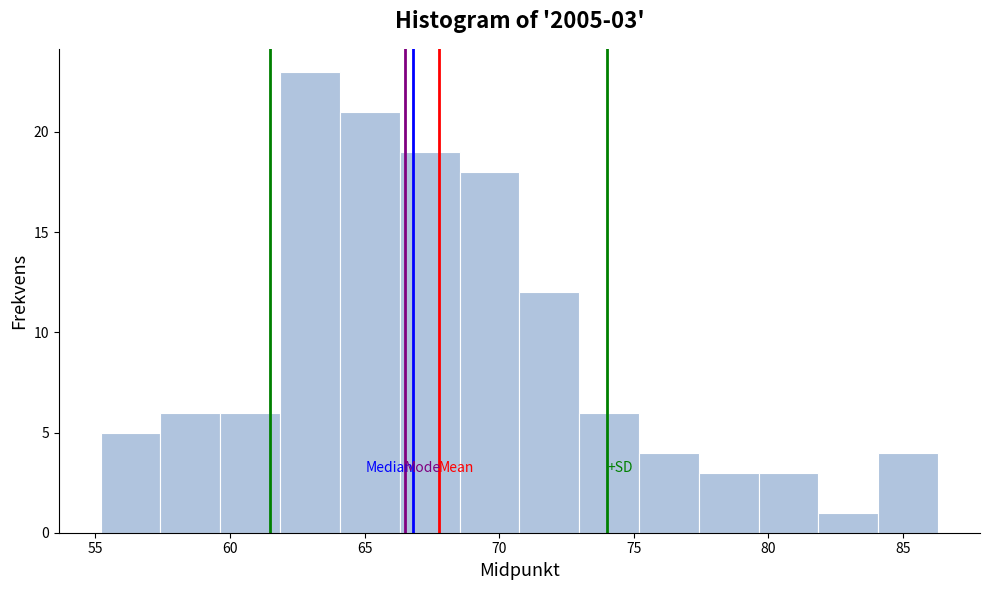

Over which range of the x-axis is the bar tallest?

62.0 to 64.0